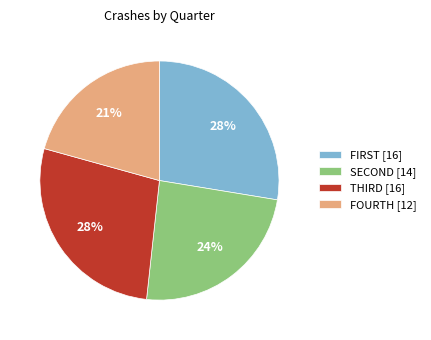

How many segments does this pie chart have?

4